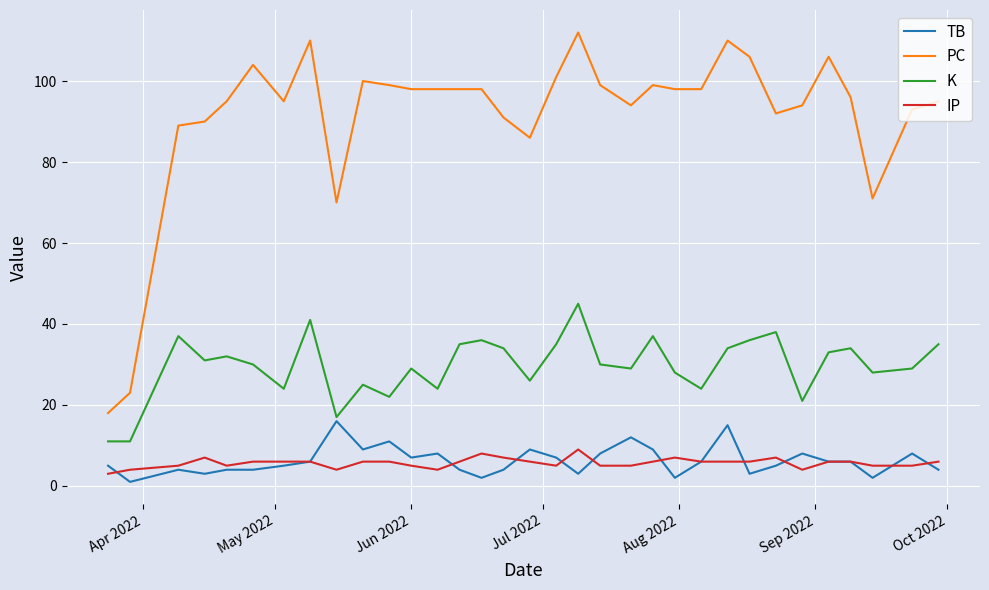

At how many categories does at least one series exceed 63?

31